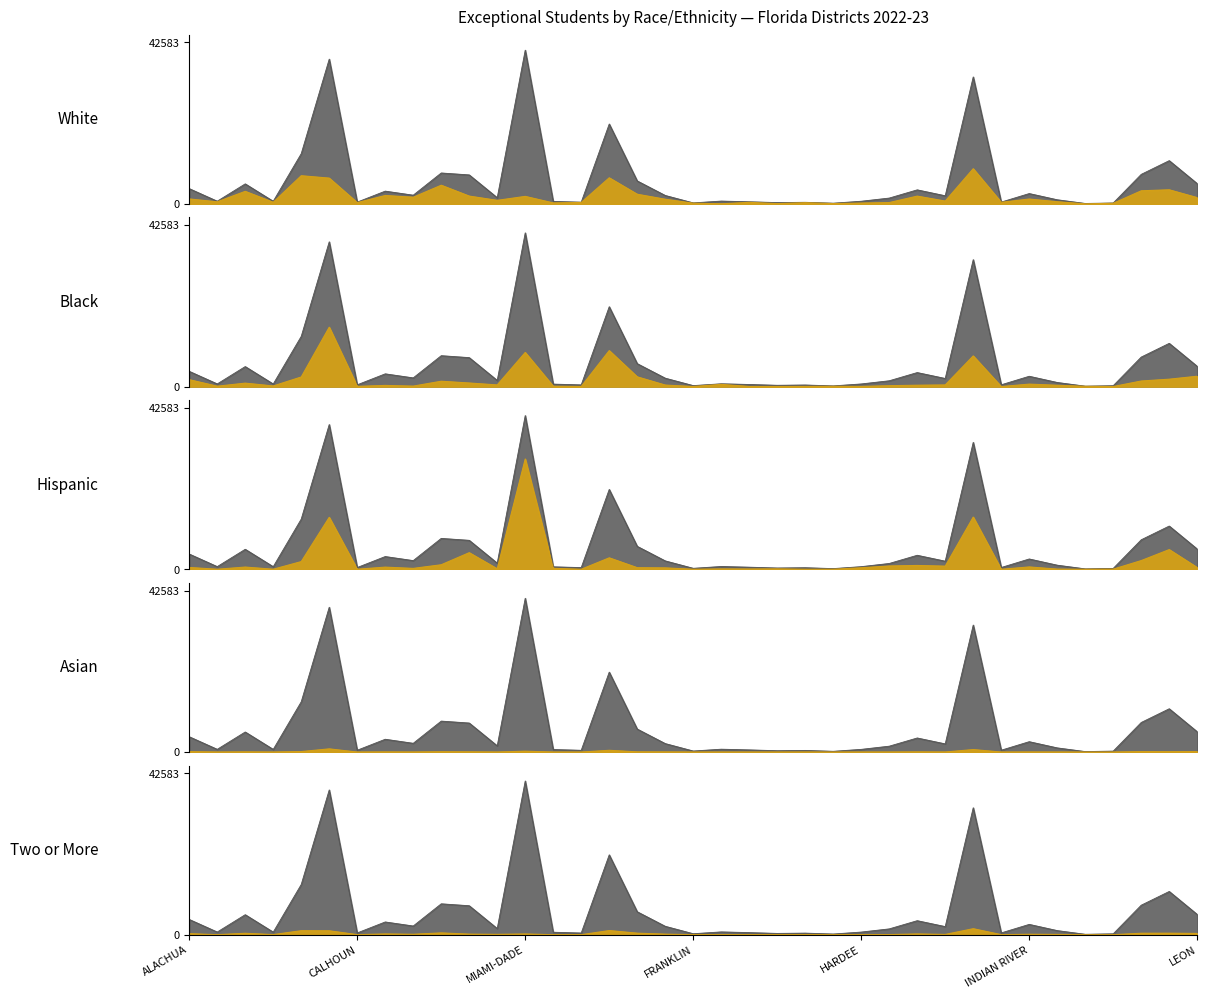

How many categories are shown in the chart?

37